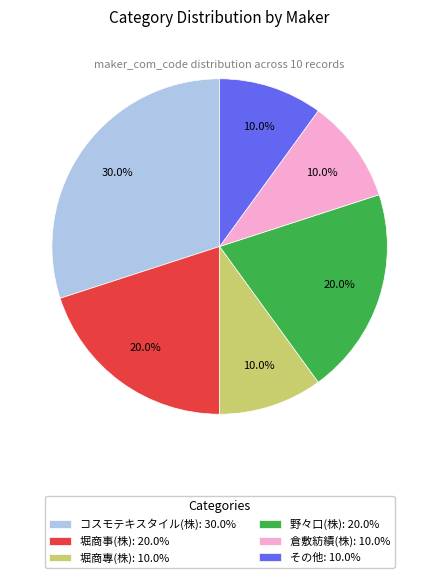

Does any single category account for the majority?

No